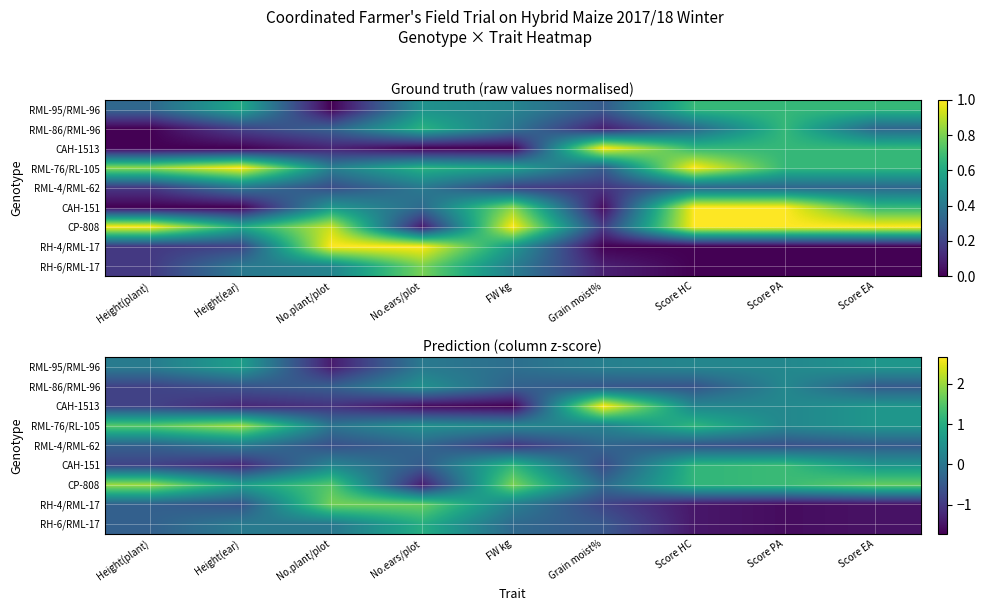

What is the maximum value for RML-4/RML-62?

0.1